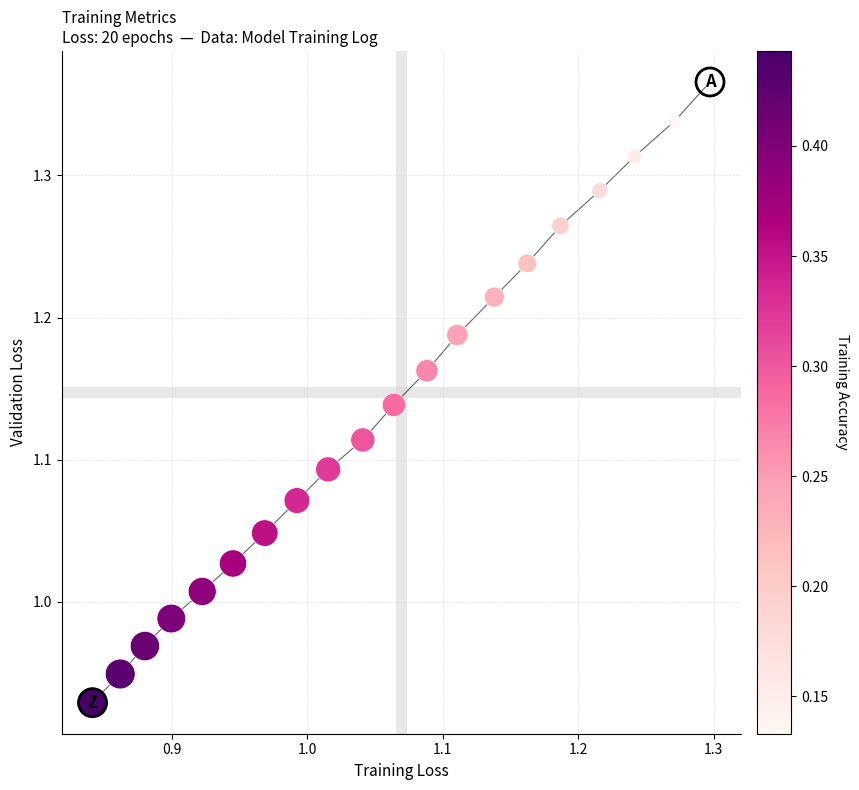

What is the range of Y values (max minus min)?

0.4